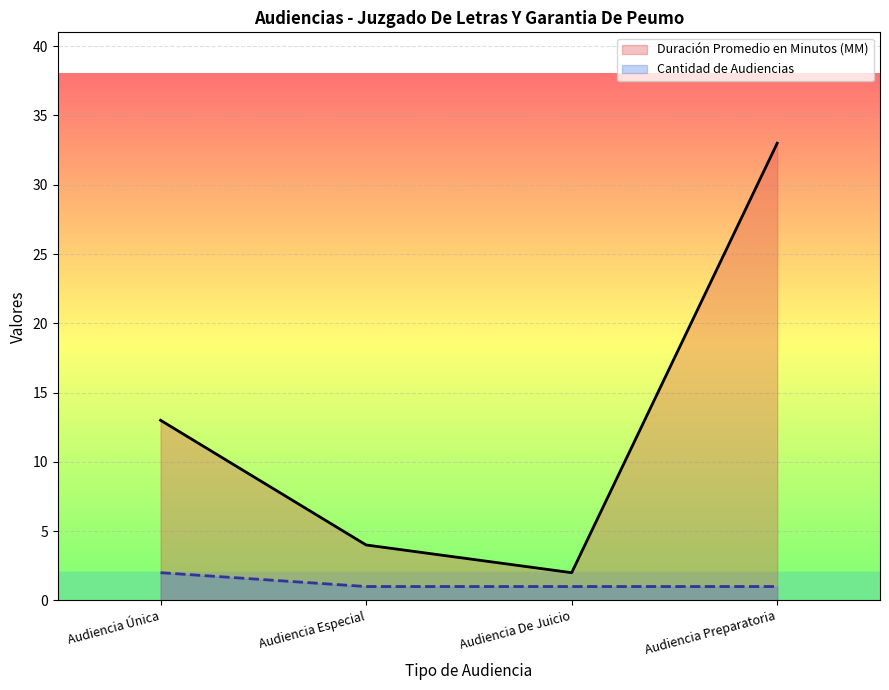

At which label is Cantidad de Audiencias closest to 1?

Audiencia Especial